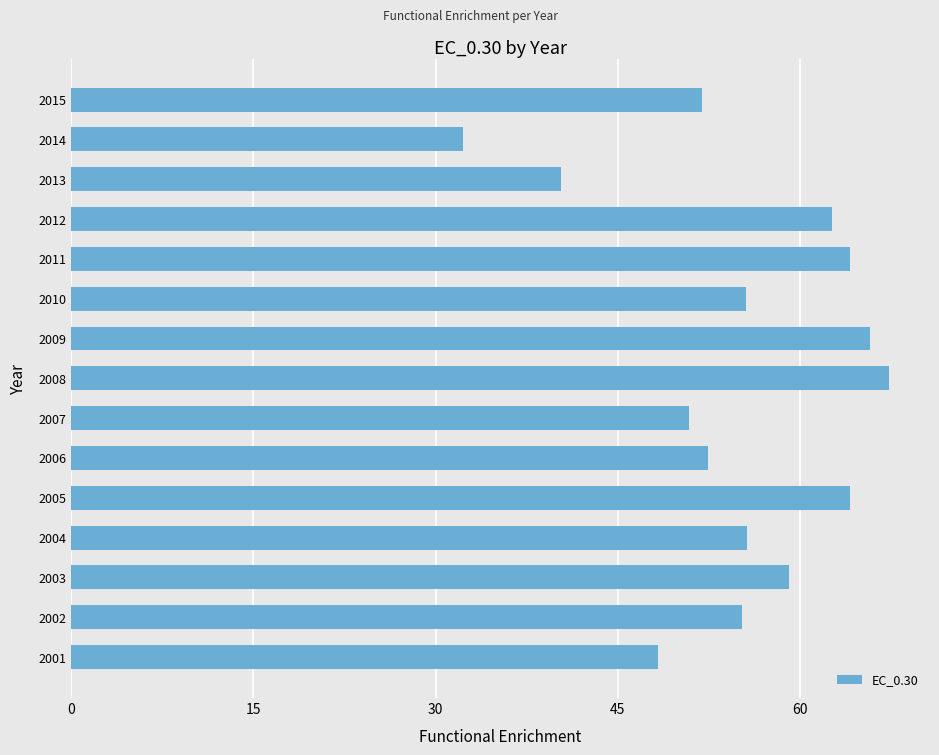

Is it true that the value at 2001 is 26.8?

False